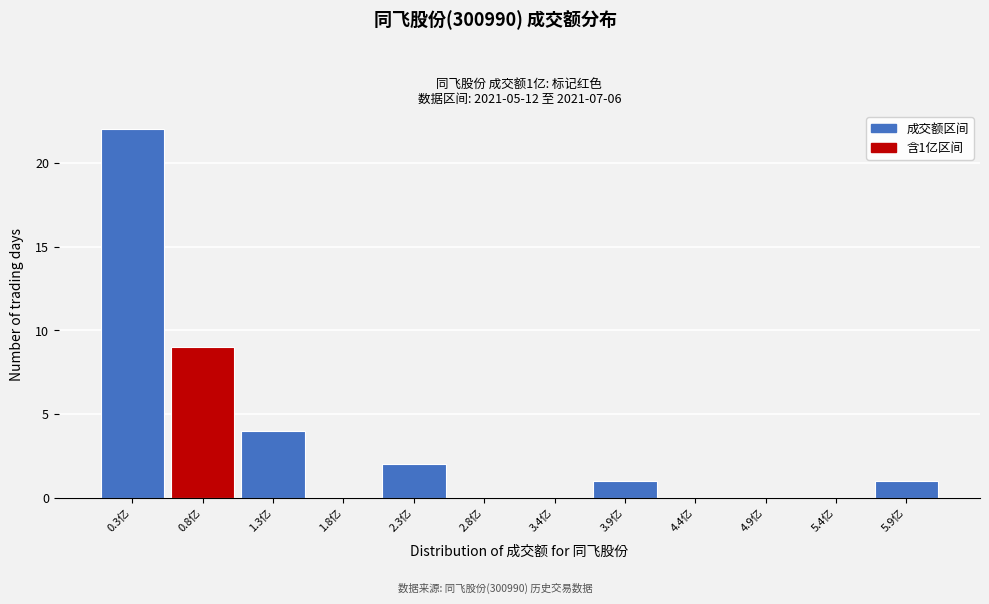

Reading right to left, what are all the values shown in this chart?

5.9亿=1	5.4亿=0	4.9亿=0	4.4亿=0	3.9亿=1	3.4亿=0	2.8亿=0	2.3亿=2	1.8亿=0	1.3亿=4	0.8亿=9	0.3亿=22